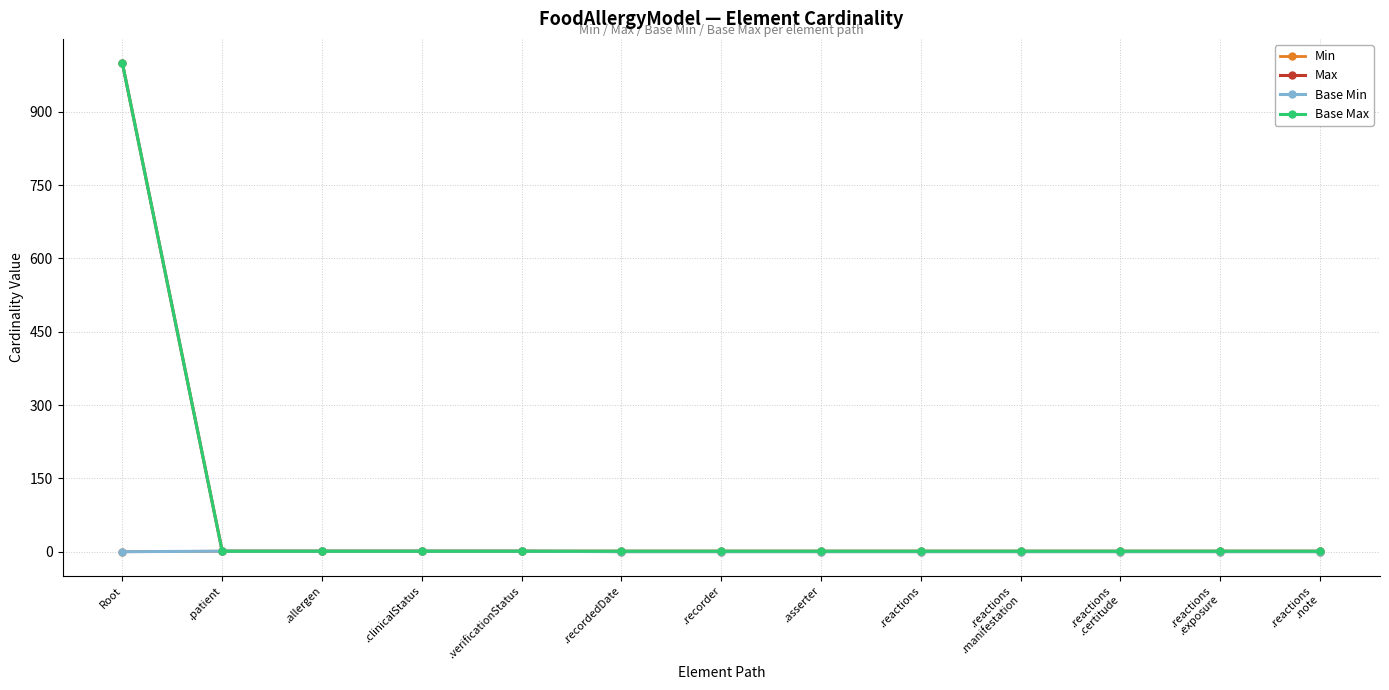

True or false: Min and Base Min cross at least once.

False